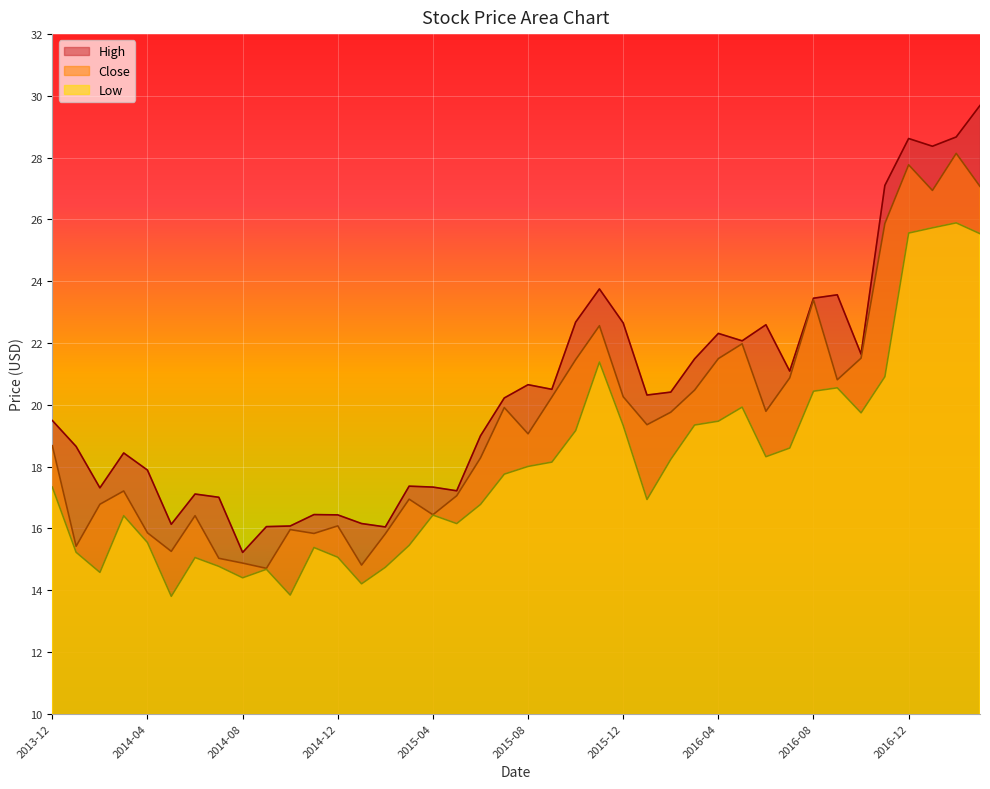

What is the value of the High point at the 27th from the left?

20.4